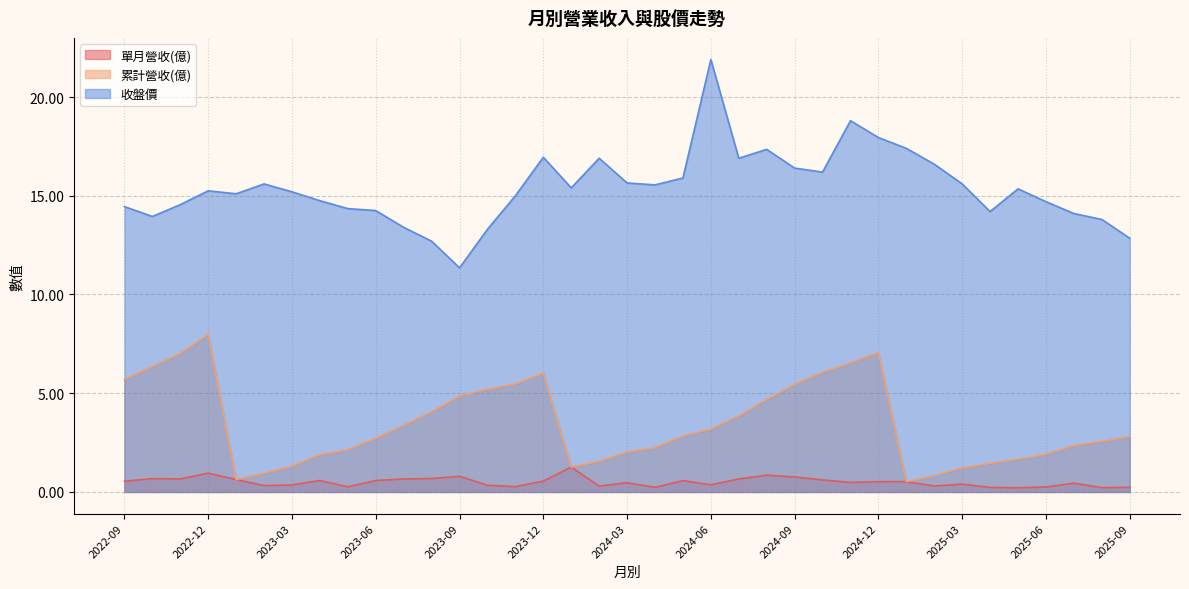

At how many categories does at least one series exceed 1?

37